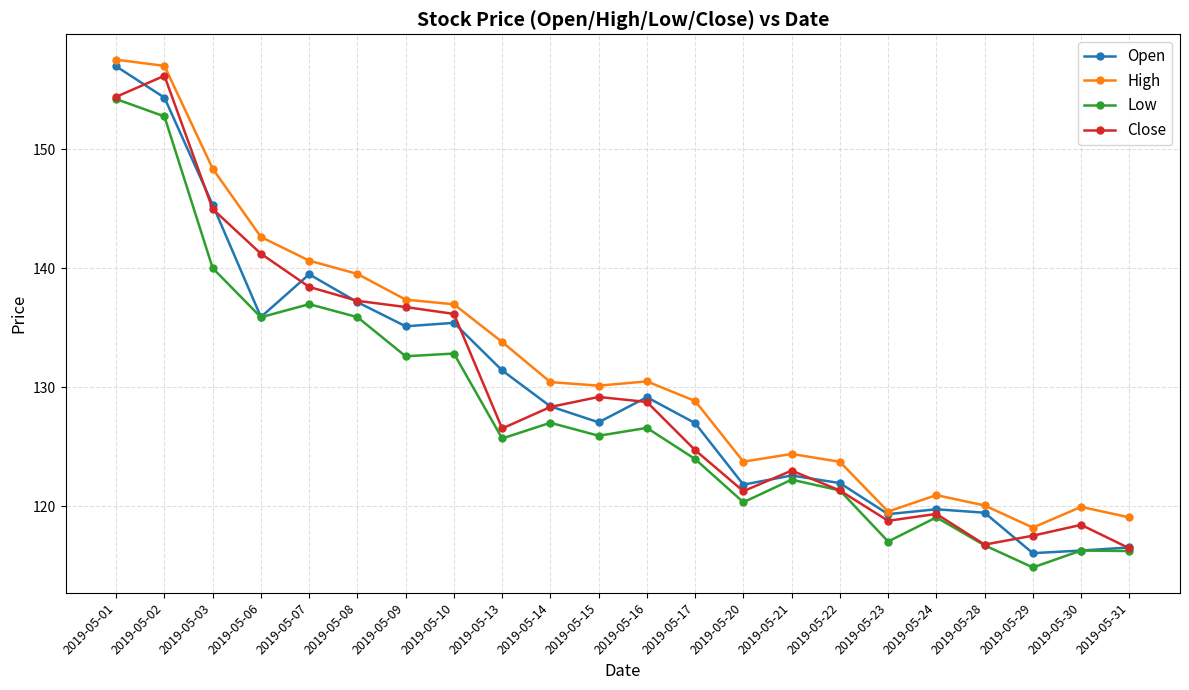

What is the difference between the maximum and minimum values in the Close series?

39.7